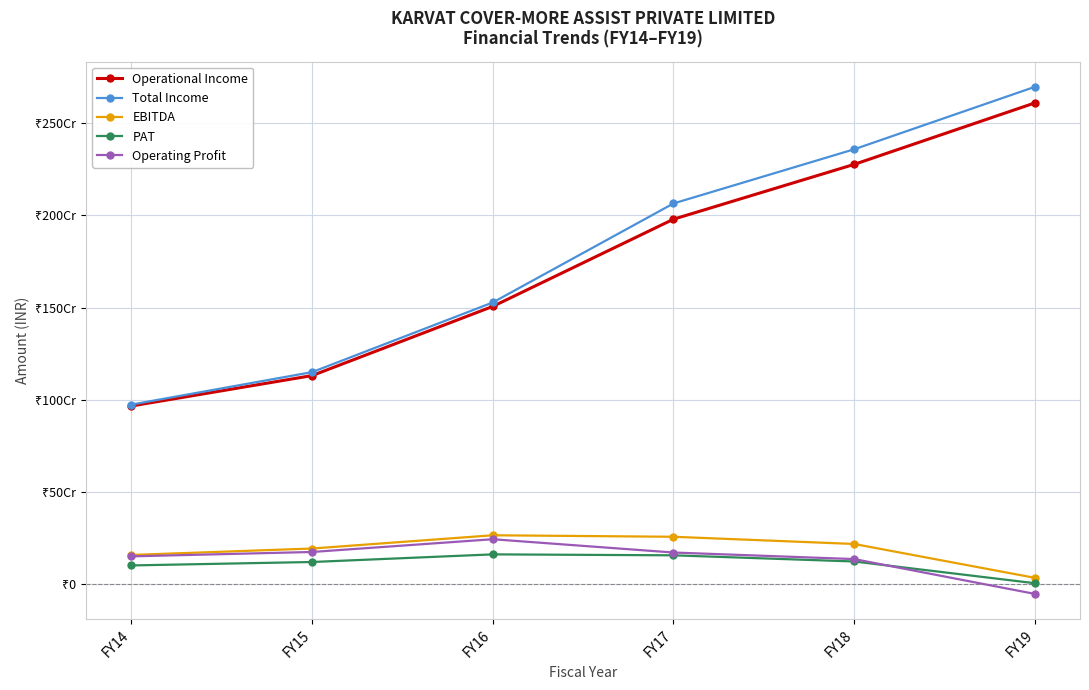

Does the chart have visible grid lines?

Yes